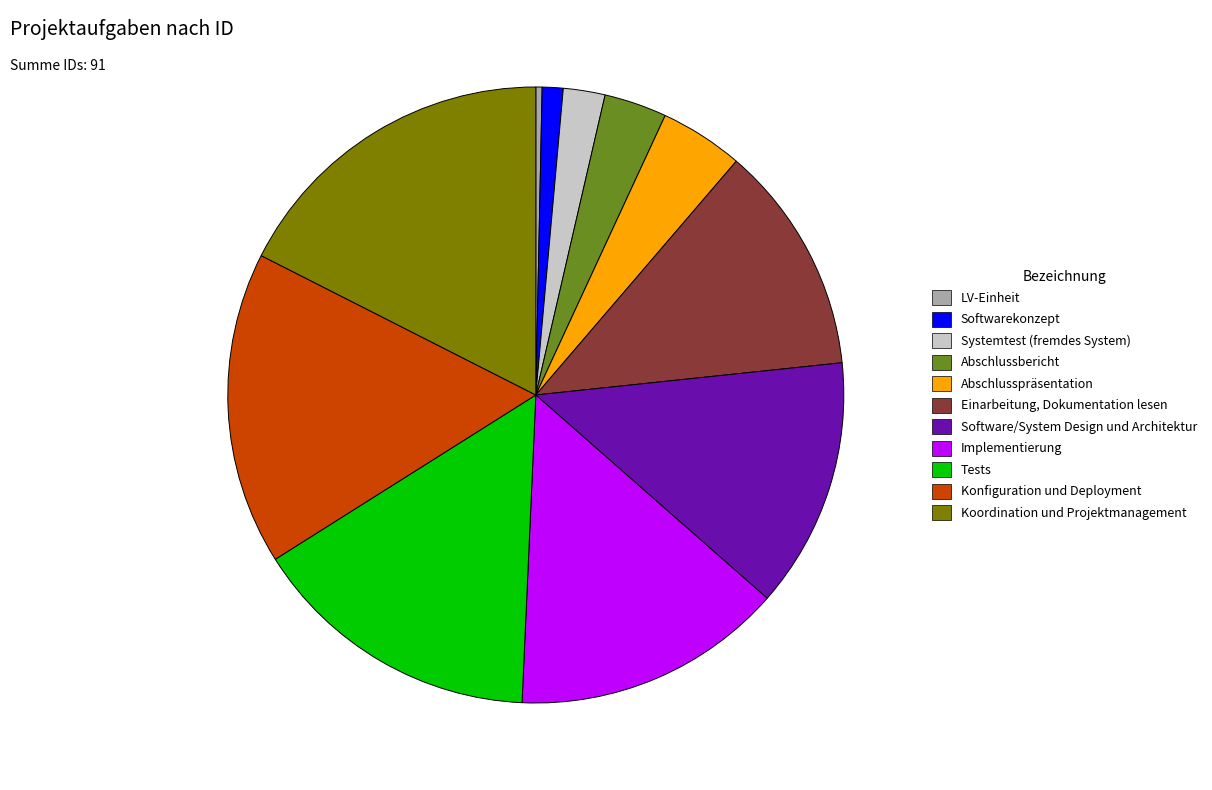

Is it true that Softwarekonzept is 8% of the pie?

False